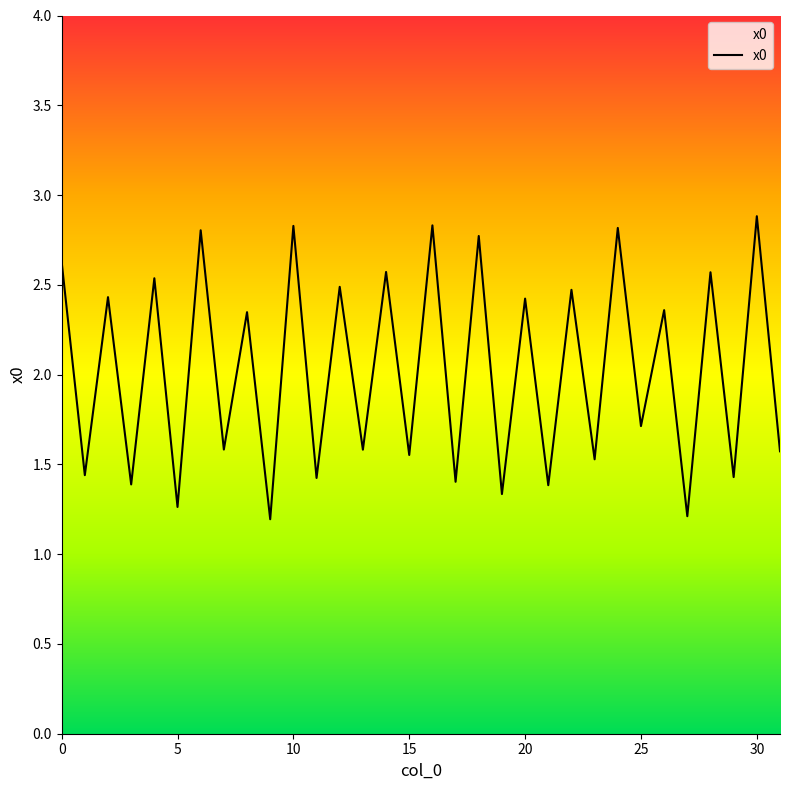

What is the smallest value displayed?

1.2